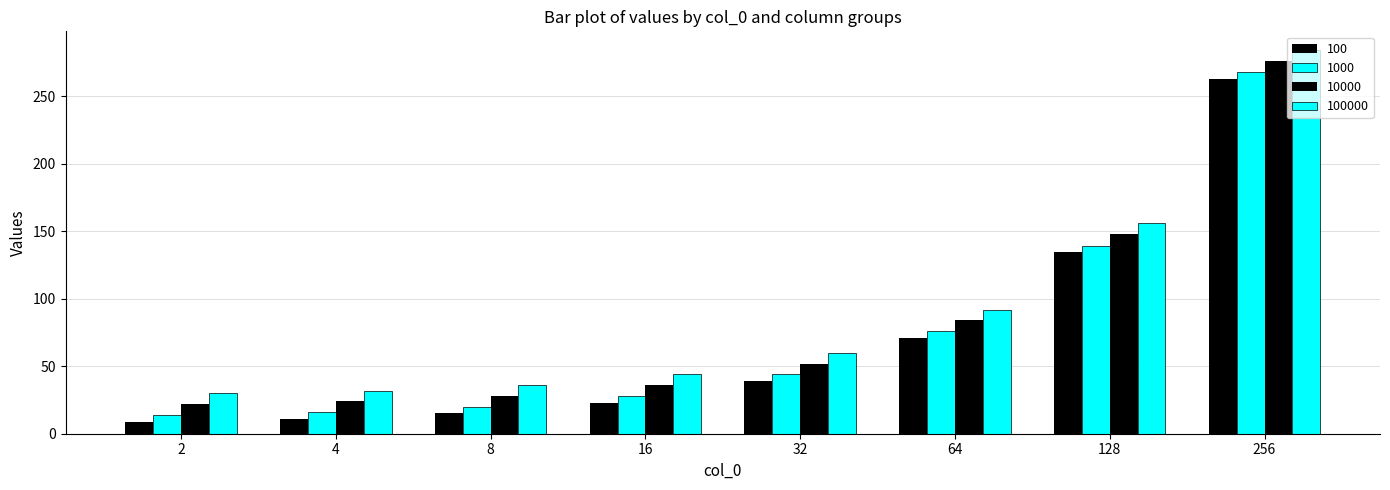

The 10000 series shows 84 at 64. True or false?

True